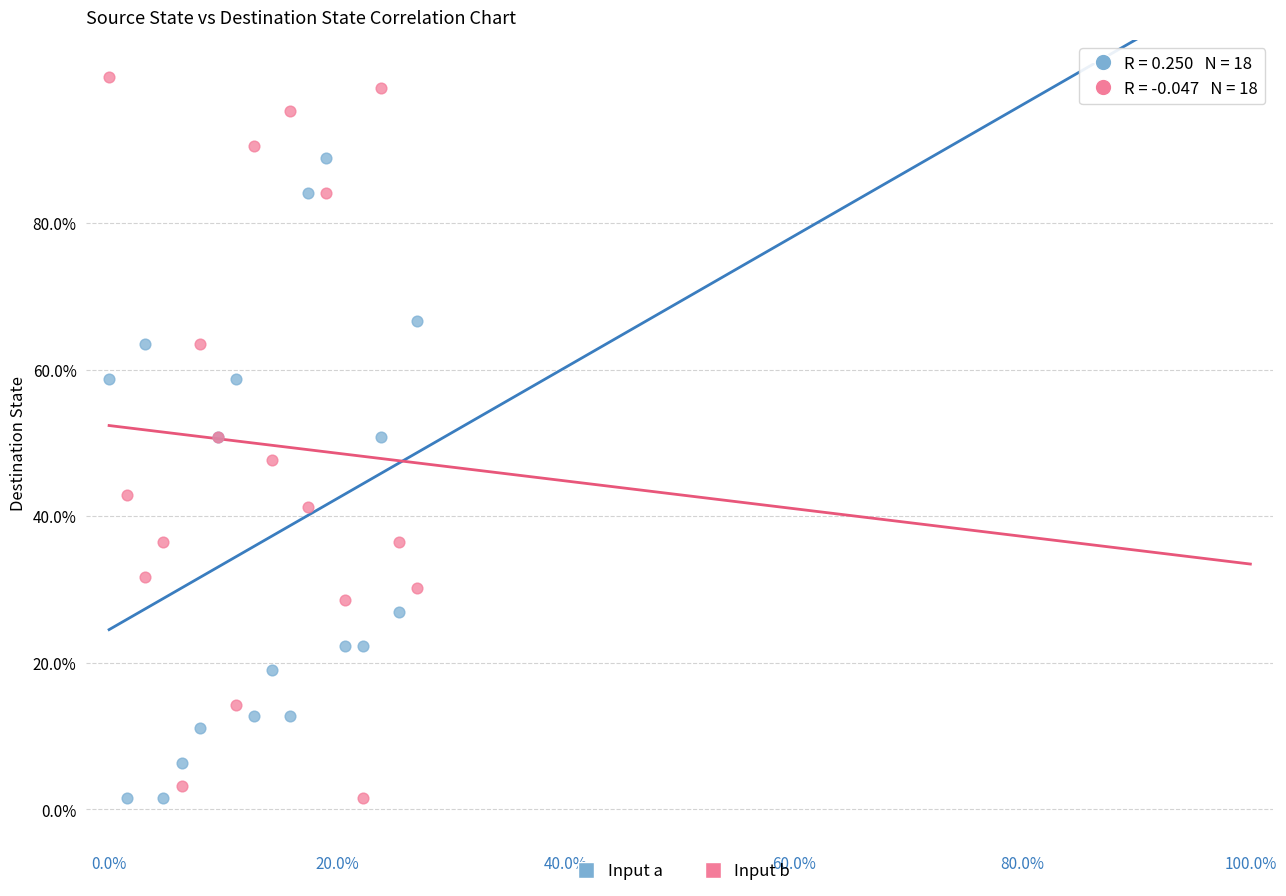

Which series has the widest spread of Y values?

Input b